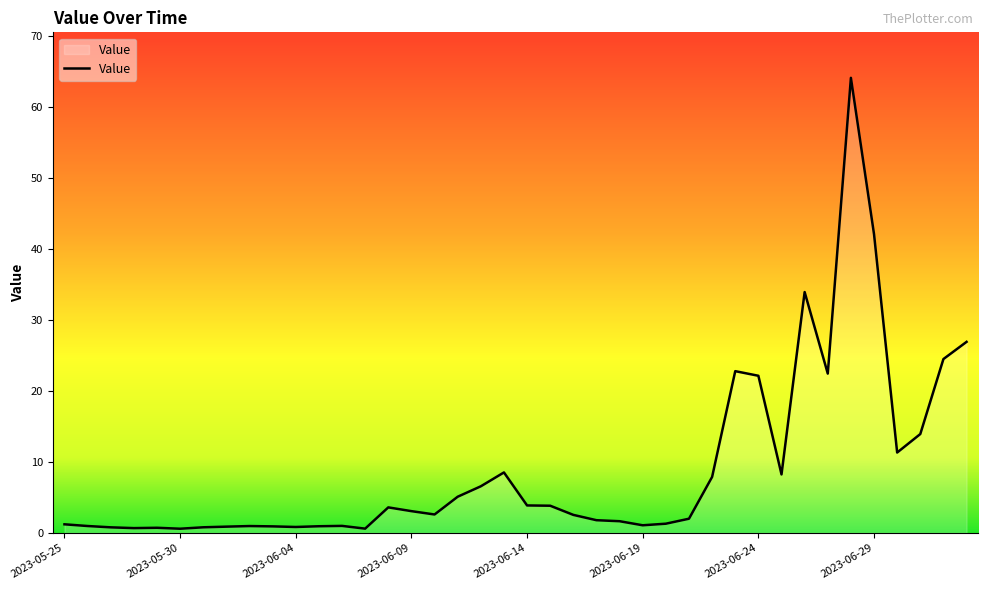

What is the maximum value shown in the chart?

64.2